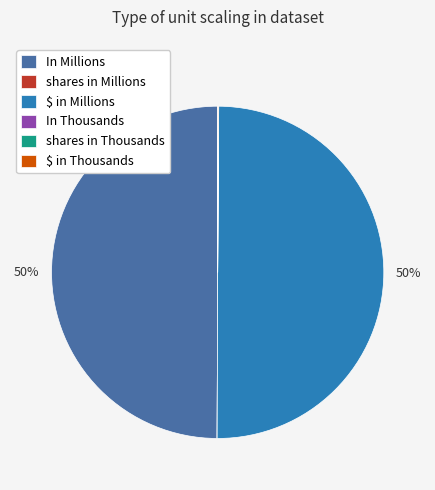

To the nearest percent, what portion does In Millions represent?

50%